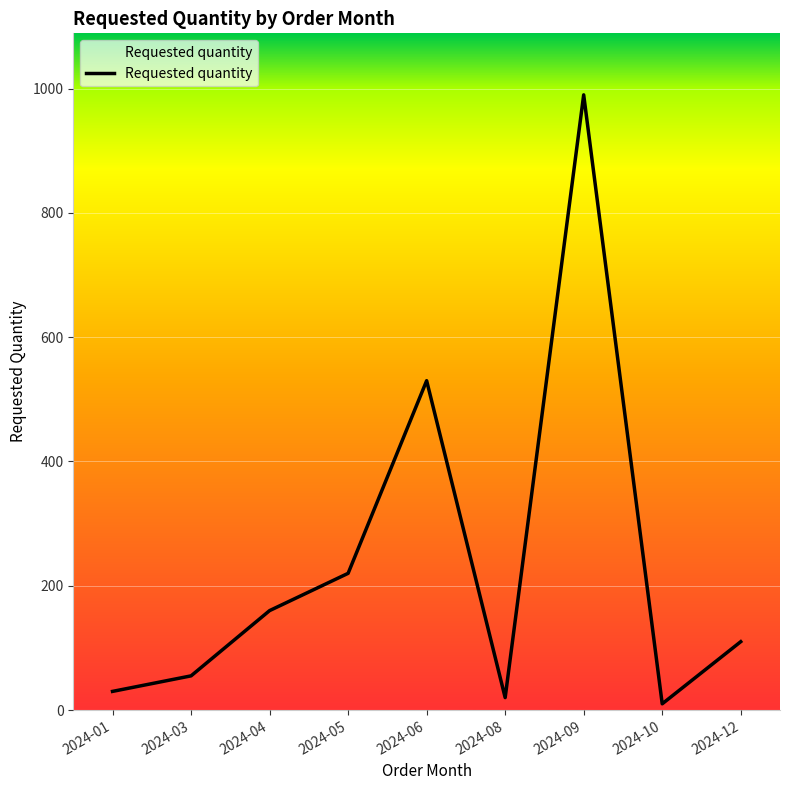

How many categories are shown in the chart?

9